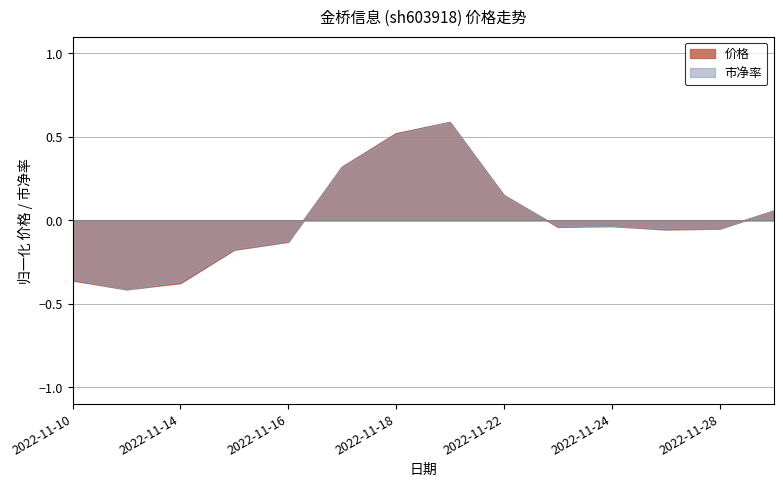

How many series are shown in this chart?

2